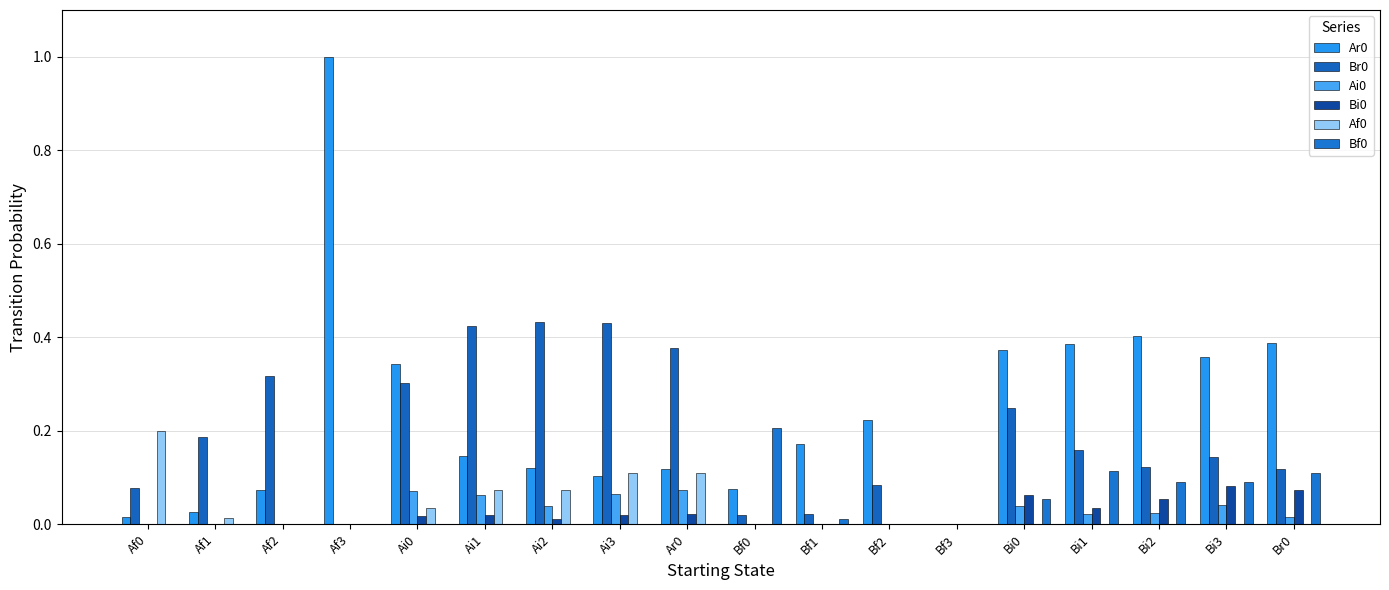

Which category has the highest value across all series?

Af3